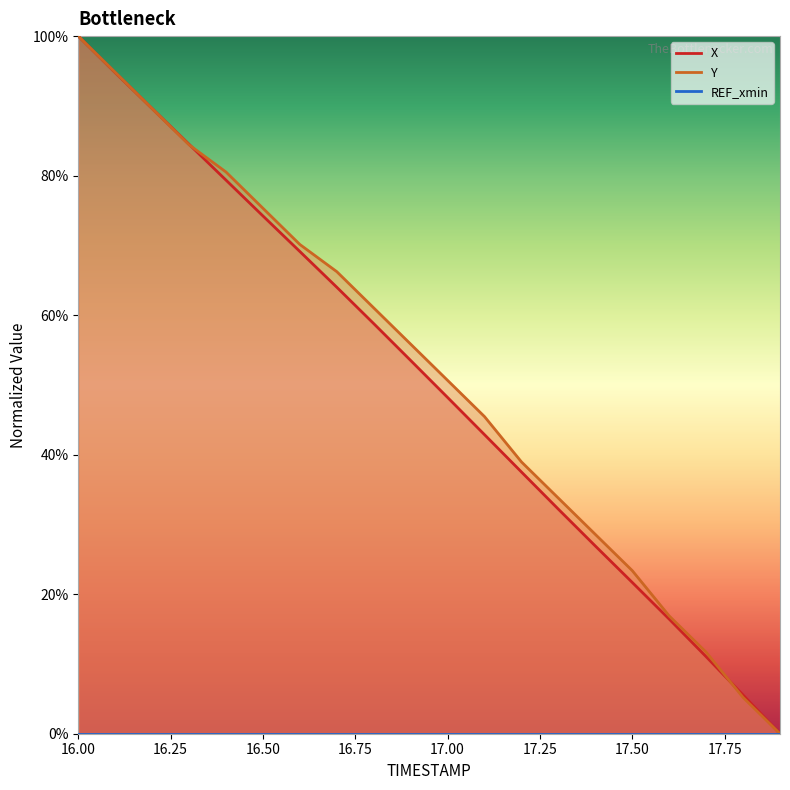

Which category has the lowest value across all series?

17.9